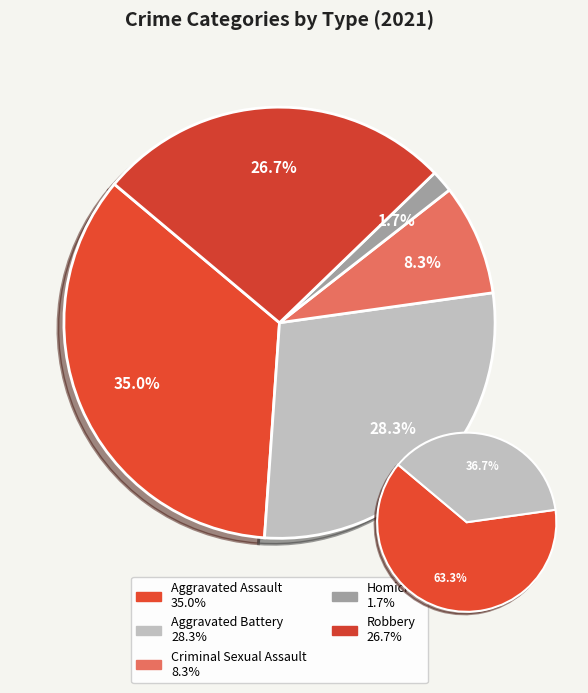

What is the change in value from Criminal Sexual Assault to Robbery?

+11